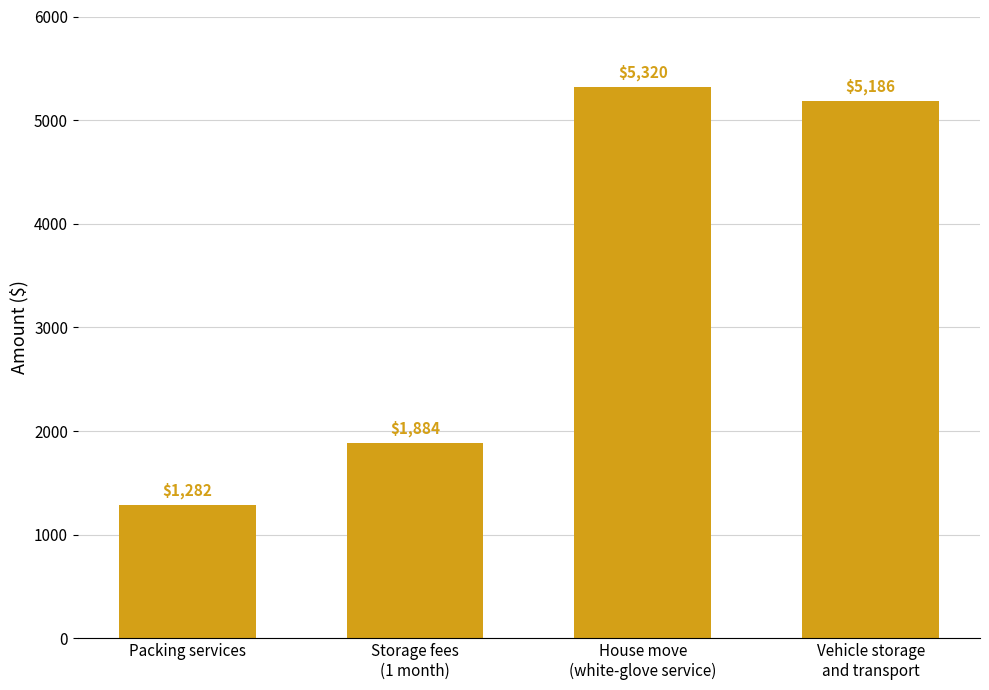

What is the label of the 1st bar from the left?

Packing services